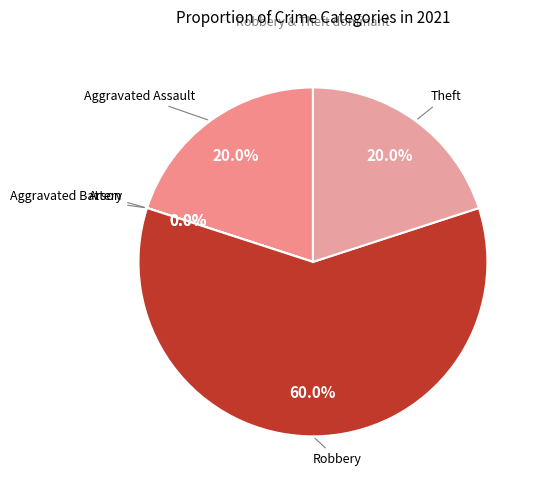

Approximately how many times larger is the value at Theft compared to Robbery?

0.3